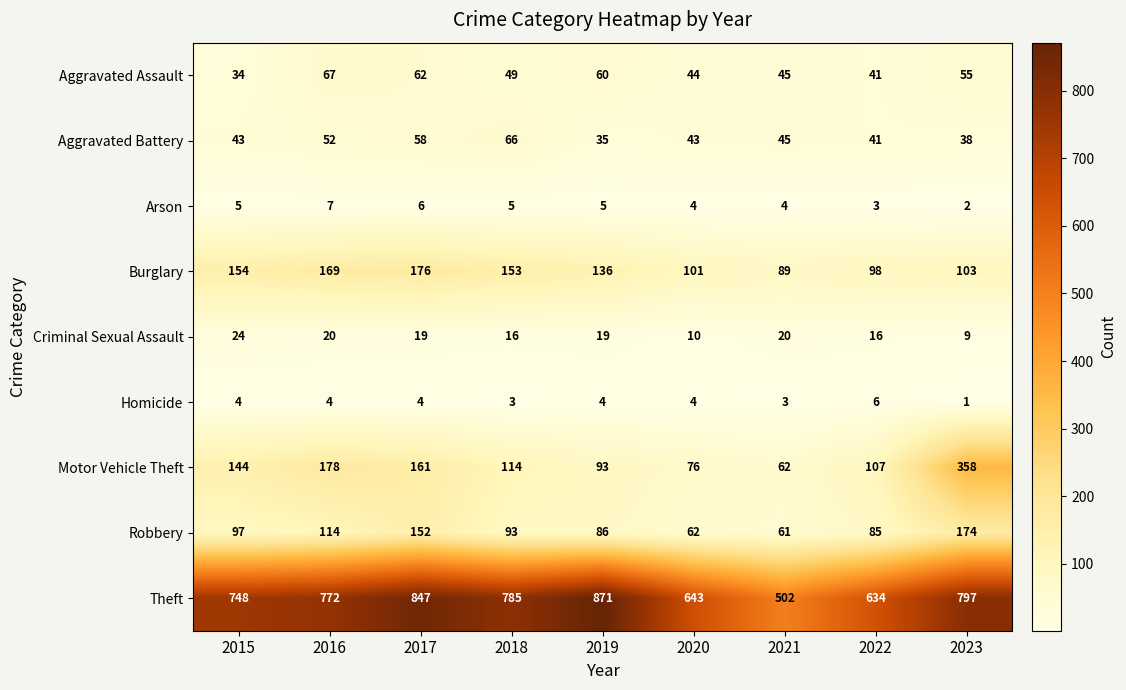

What is the sum of all Motor Vehicle Theft values?

1293